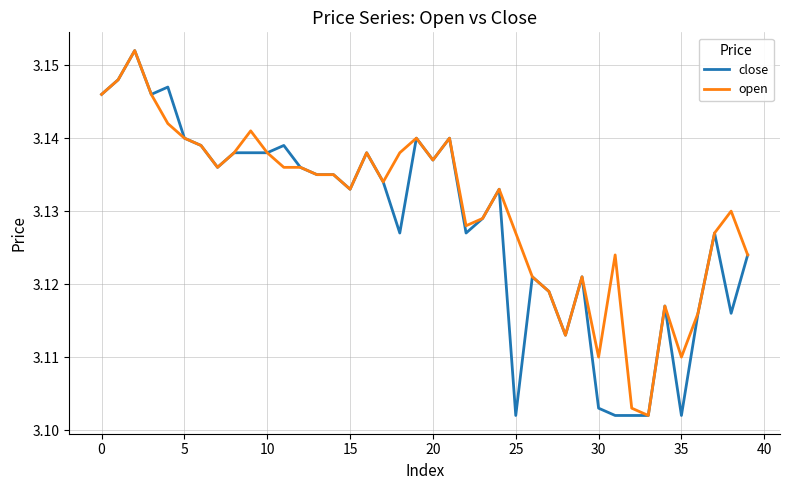

Rank the series by their average value, from lowest to highest.

close, open